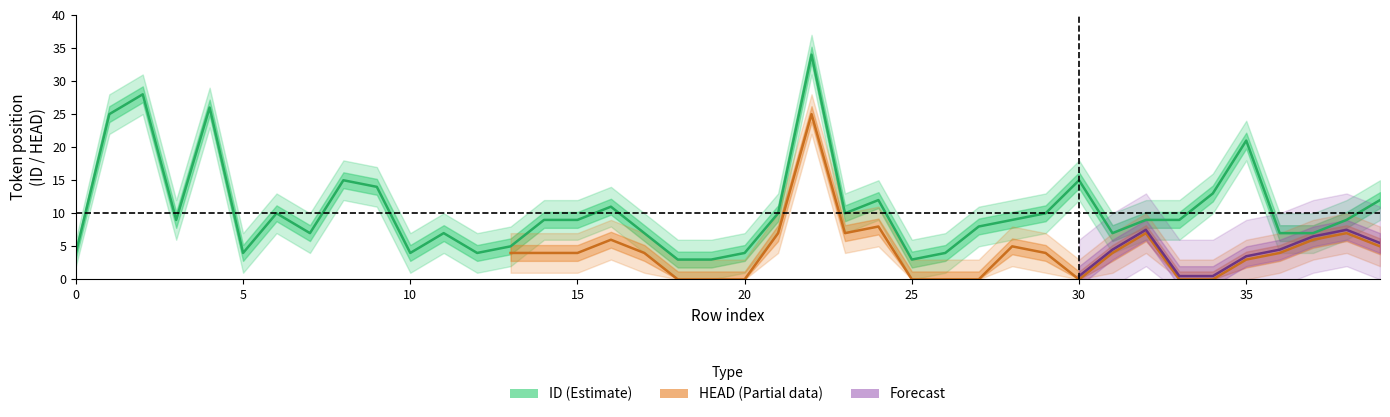

How many interior local peaks does the ID_center series have?

10